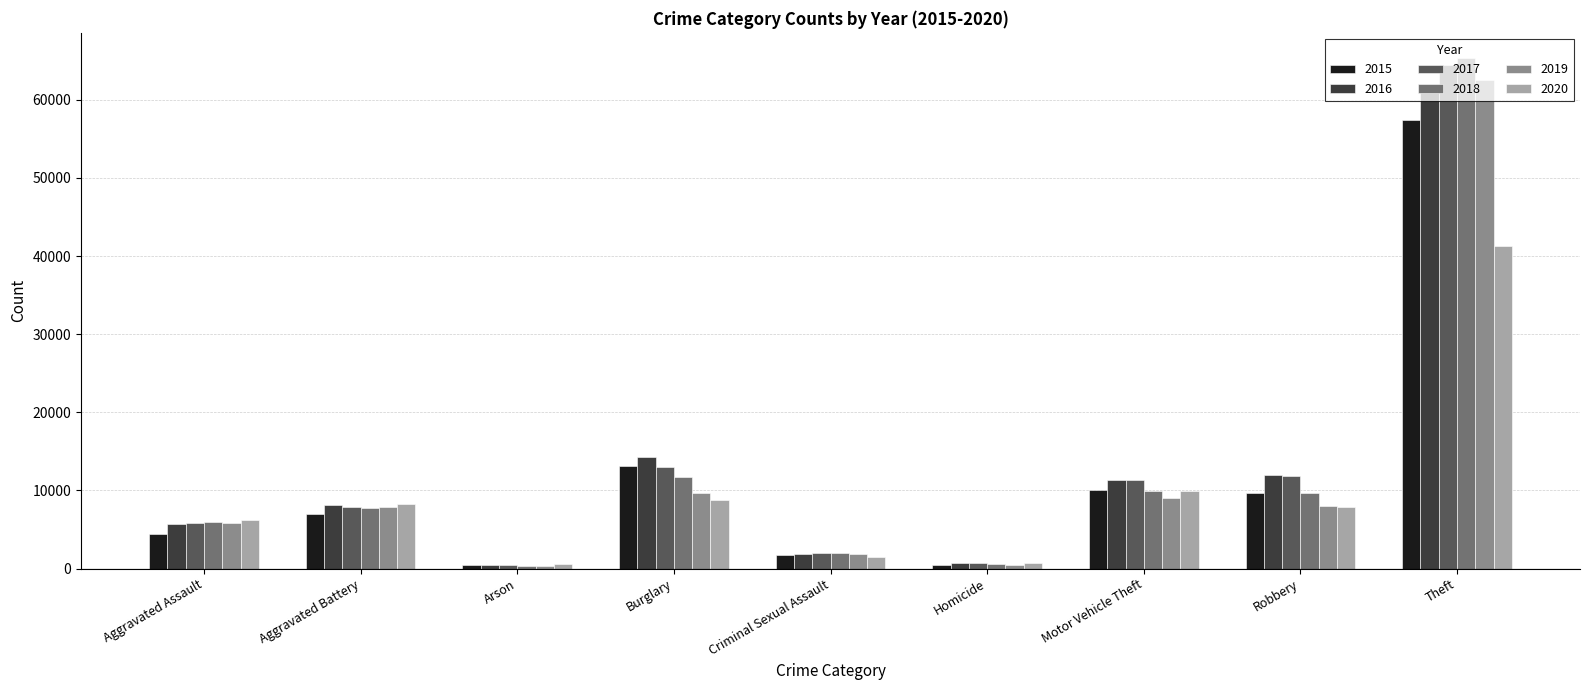

What position from the right is Burglary?

6